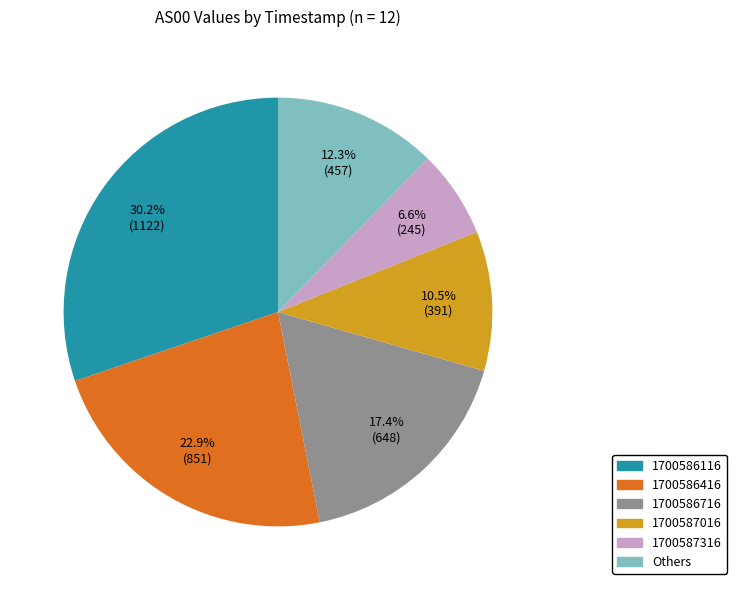

Count the number of slices in the pie.

6